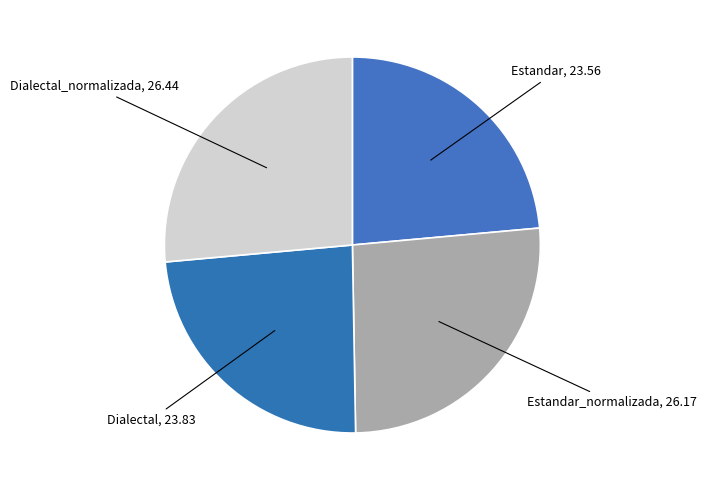

Which slice is the largest?

Dialectal_normalizada